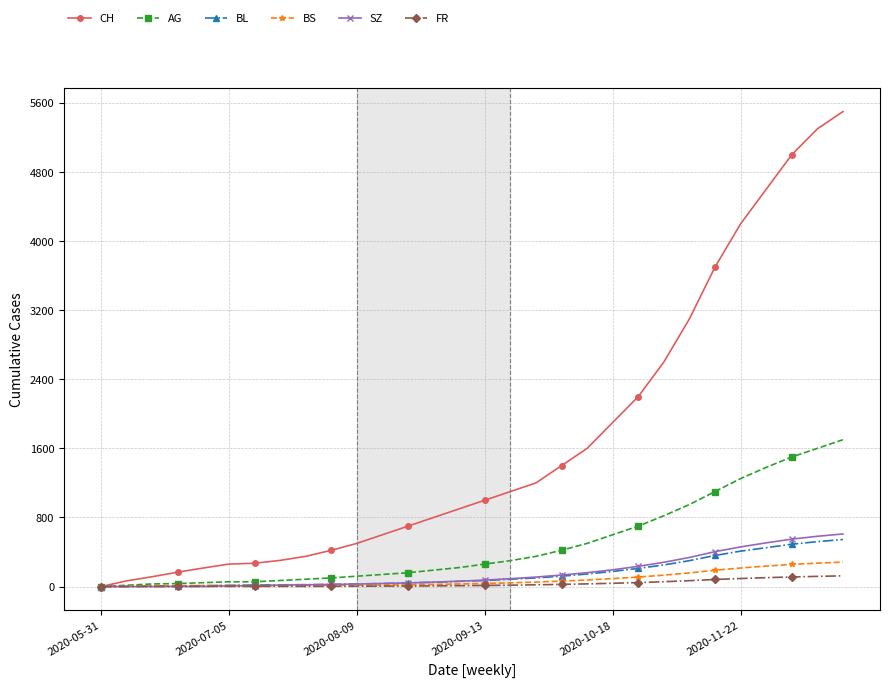

What is the value of the BS point at the 18th from the left?

52